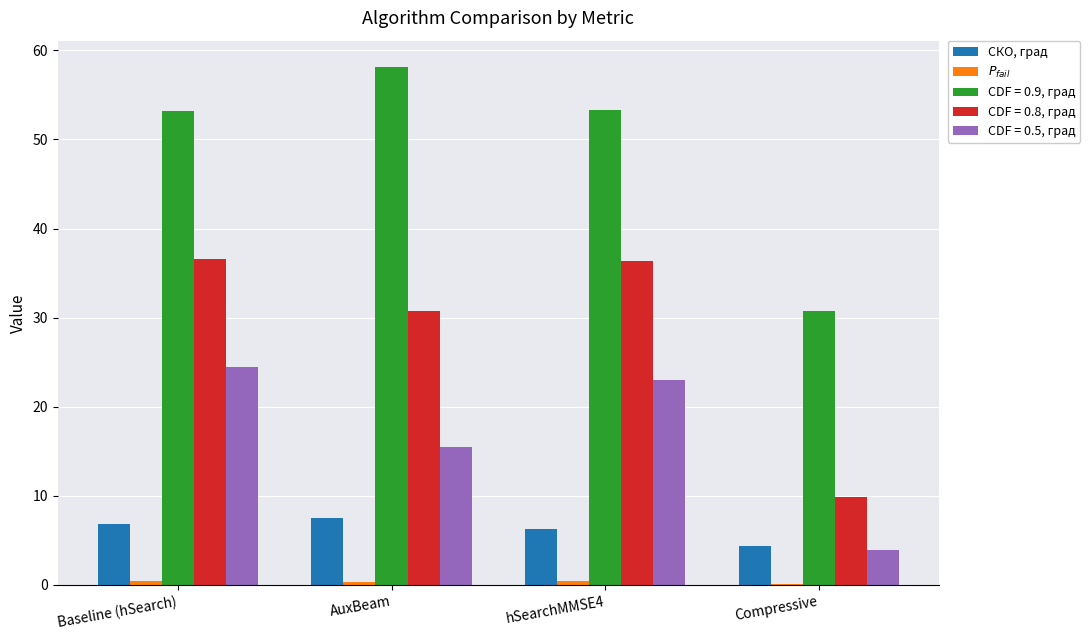

What is the maximum value shown in the chart?

58.2